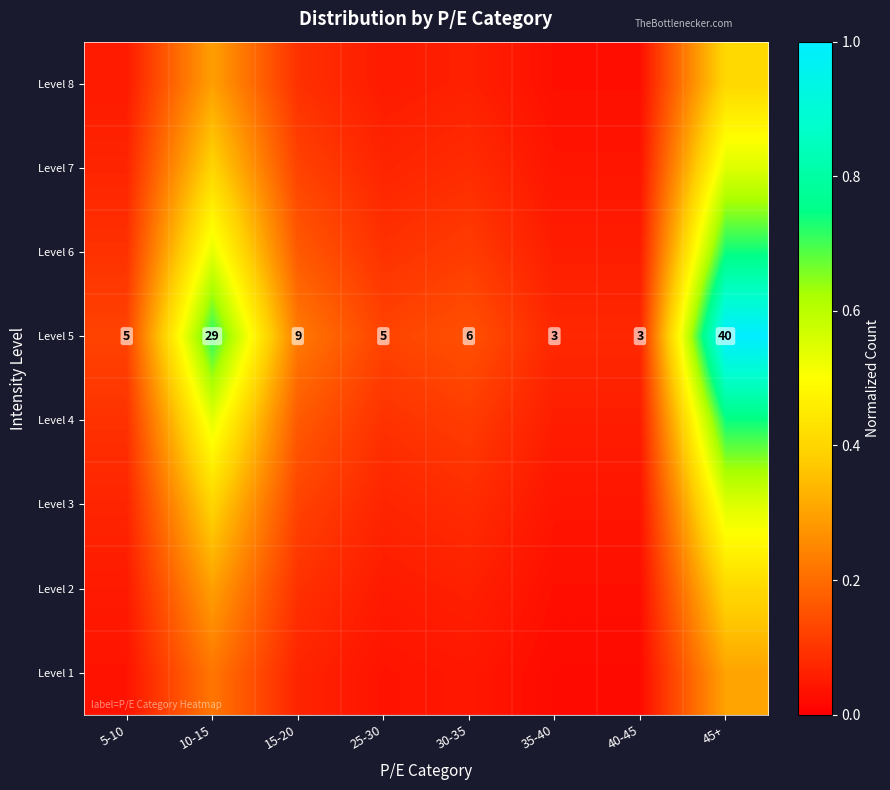

What is the maximum value shown in the chart?

1.0